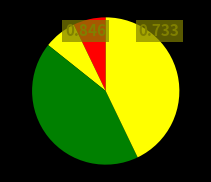

How many slices are in this pie chart?

4